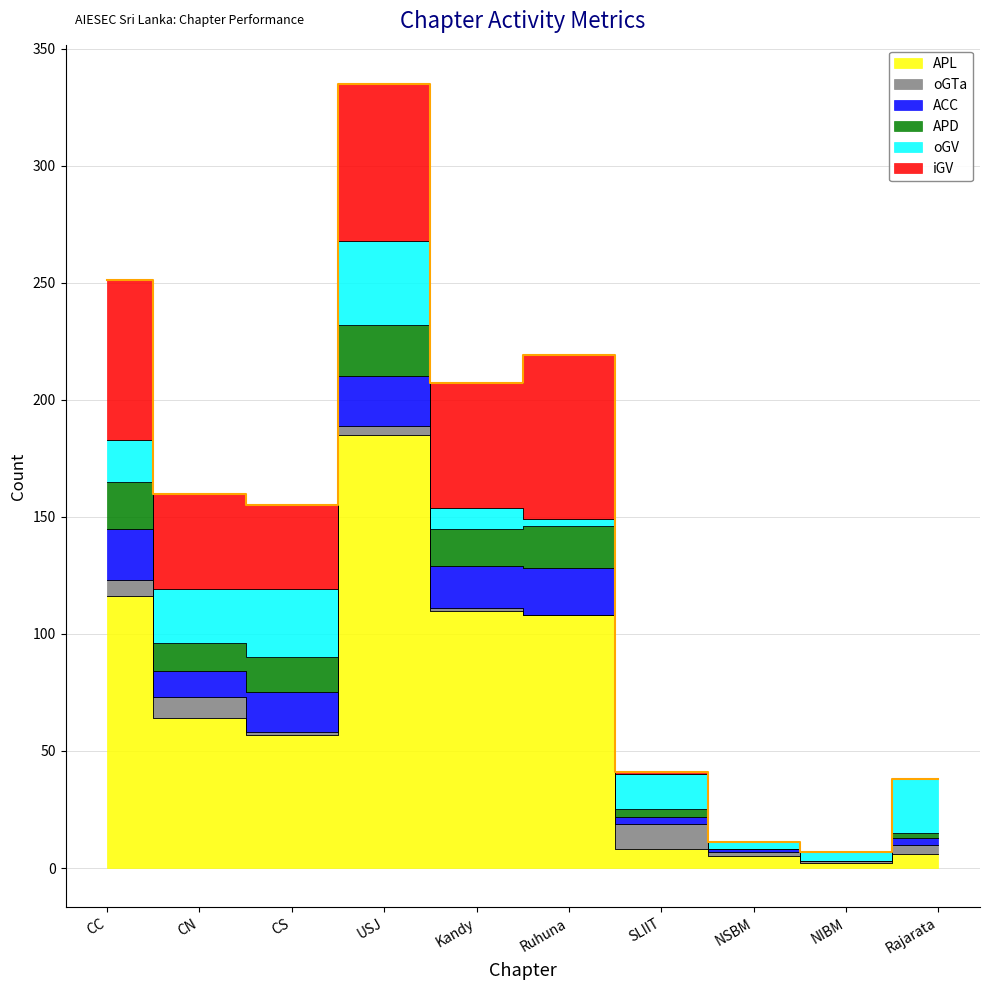

What is the highest value of the oGTa series?

11